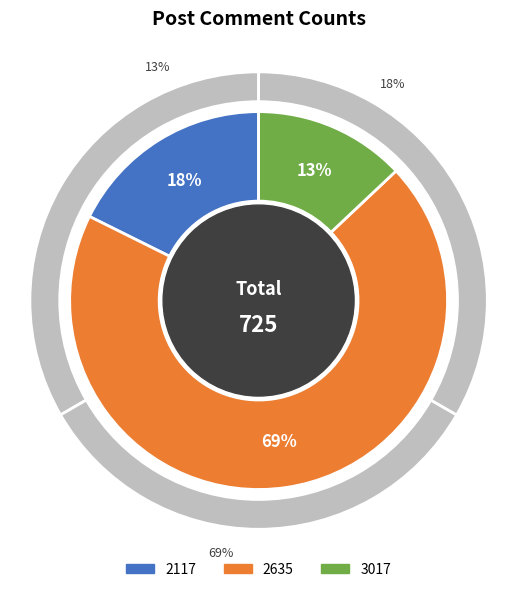

How much of the chart is everything except 3017?

87.0%